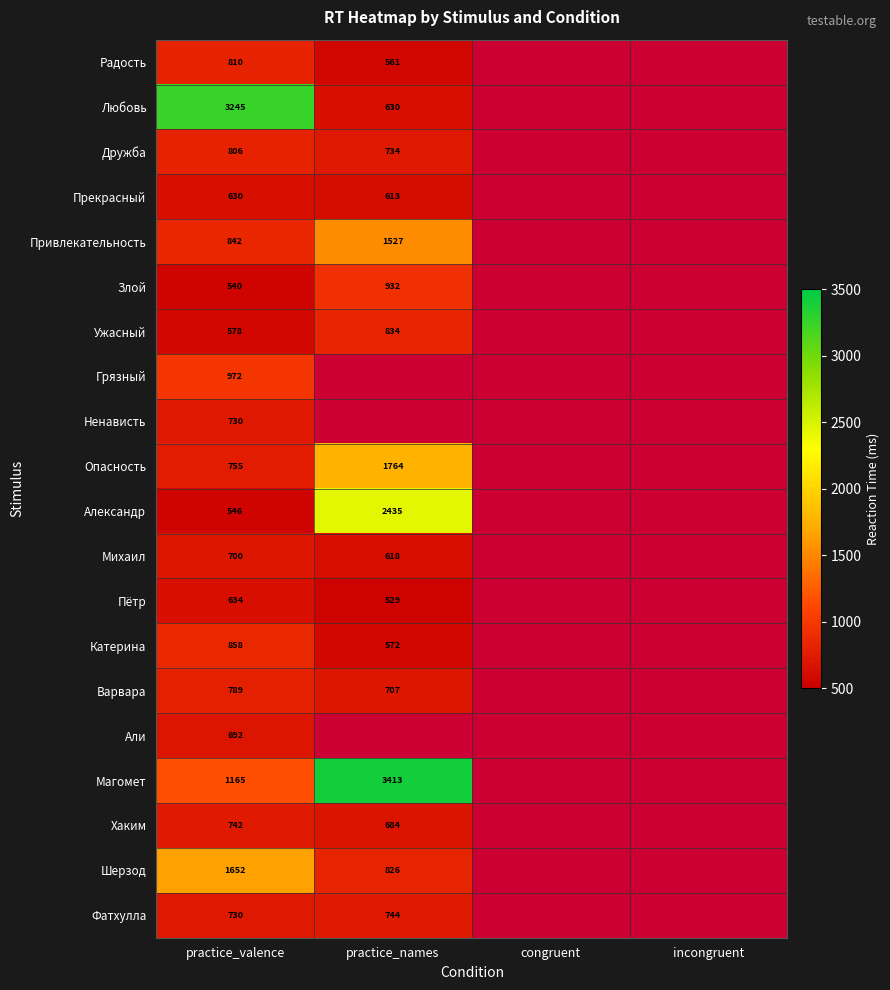

The Фатхулла series shows 730 at practice_valence. True or false?

True